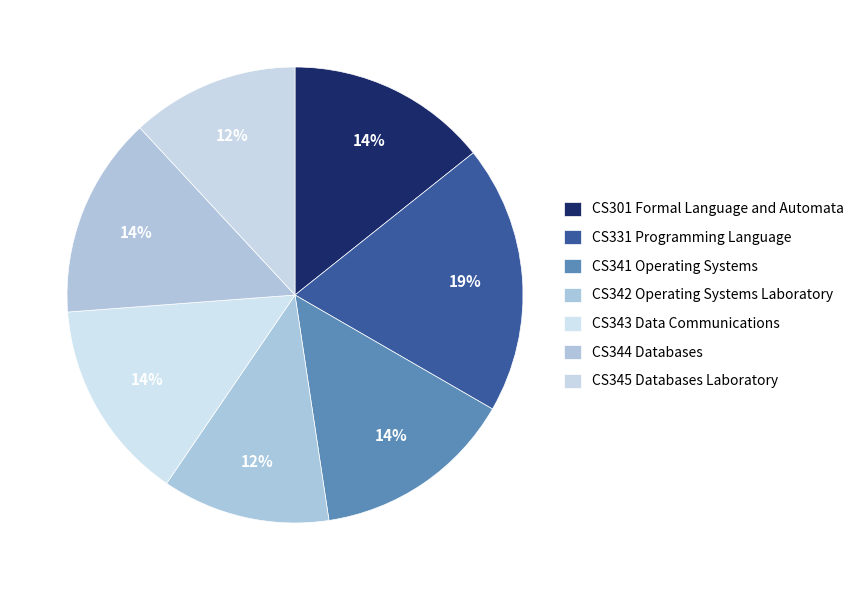

The CS342 Operating Systems Laboratory slice represents 3% of the pie. True or false?

False